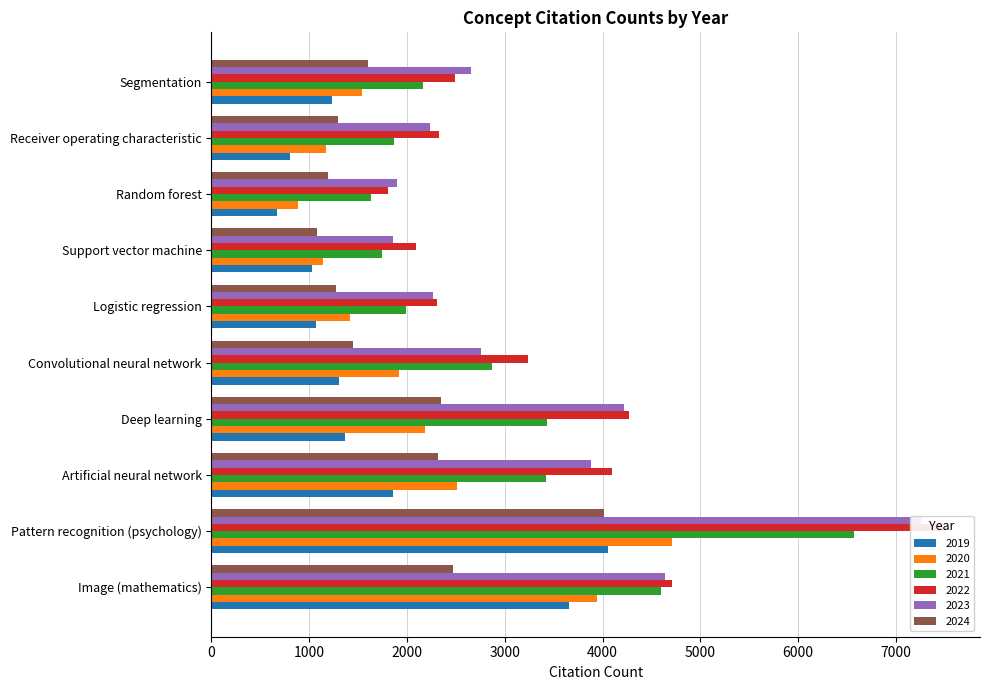

Which has a higher value, Receiver operating characteristic or Convolutional neural network?

Convolutional neural network